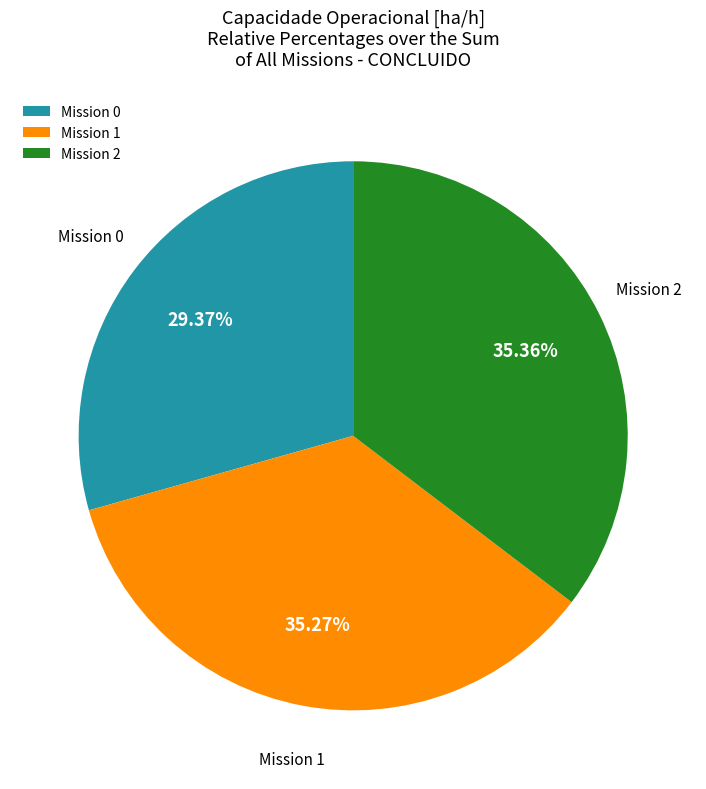

Does Mission 1 account for over 50% of the chart?

No